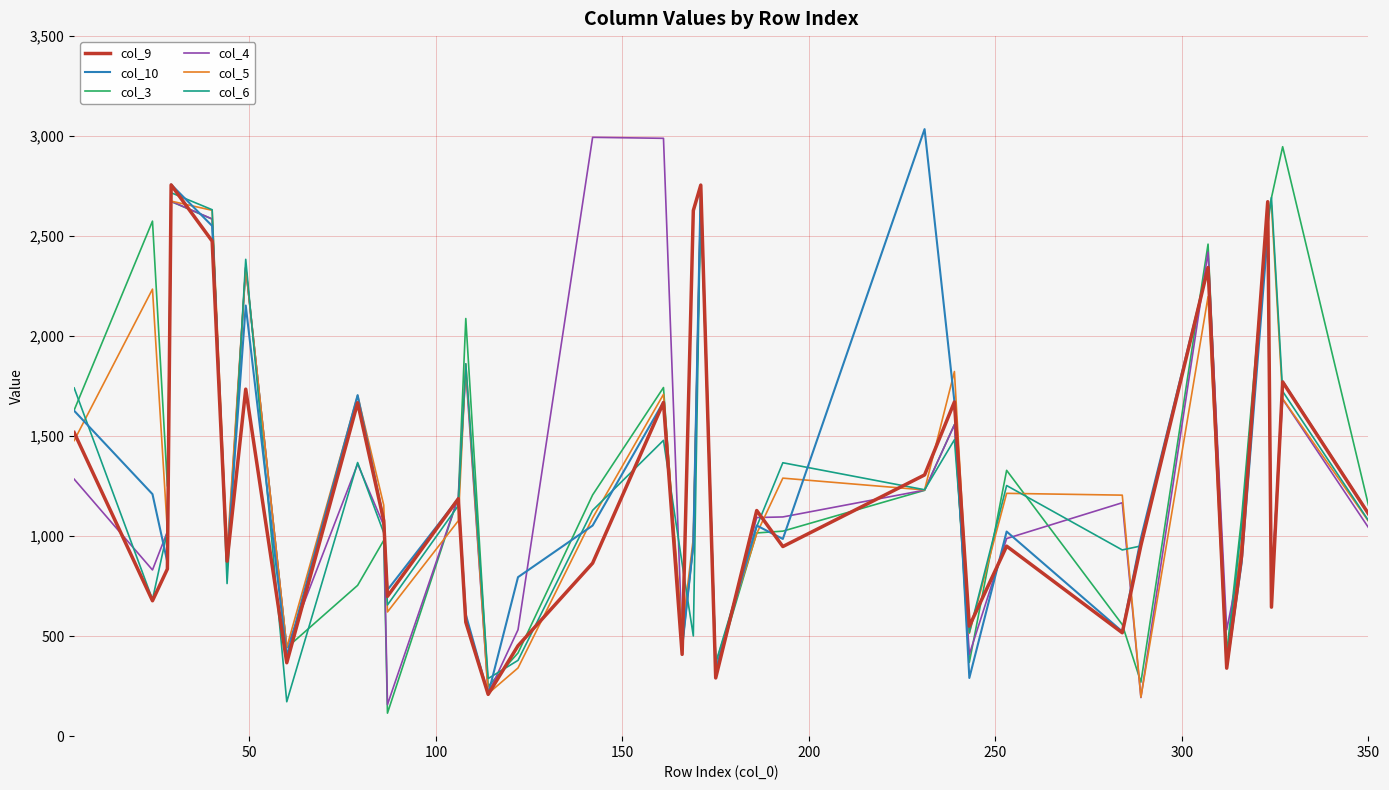

What is the minimum value for col_3?

115